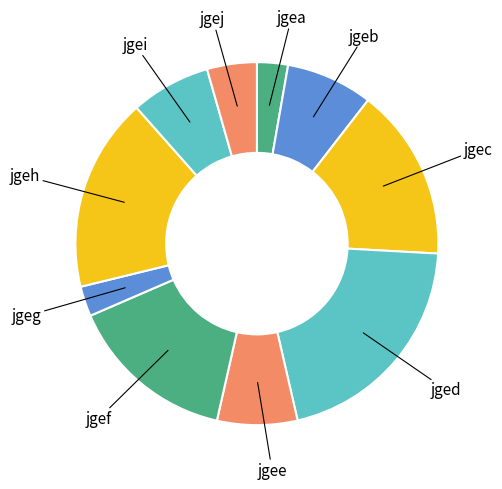

Count the number of slices in the pie.

10